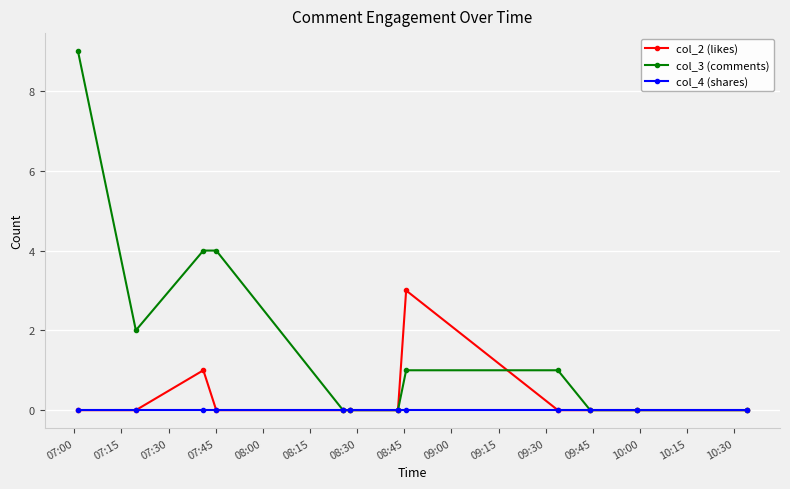

True or false: col_2 (likes) has more than 1 points higher than both neighbors.

True